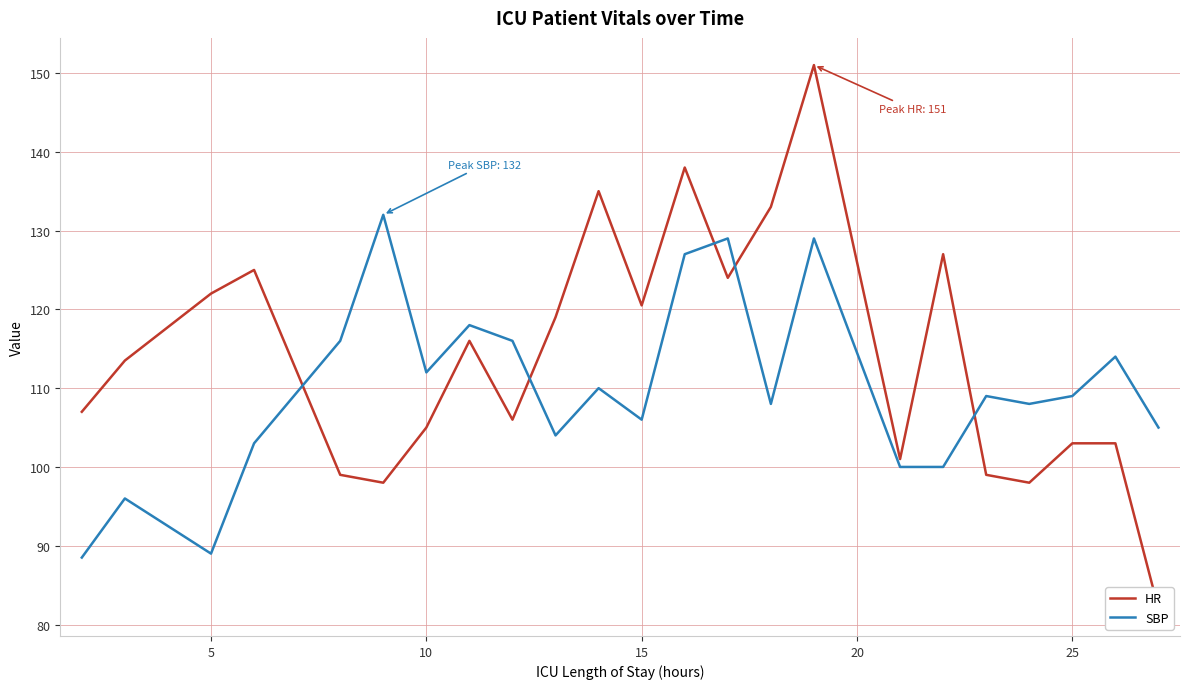

True or false: HR has more than 2 points higher than both neighbors.

True